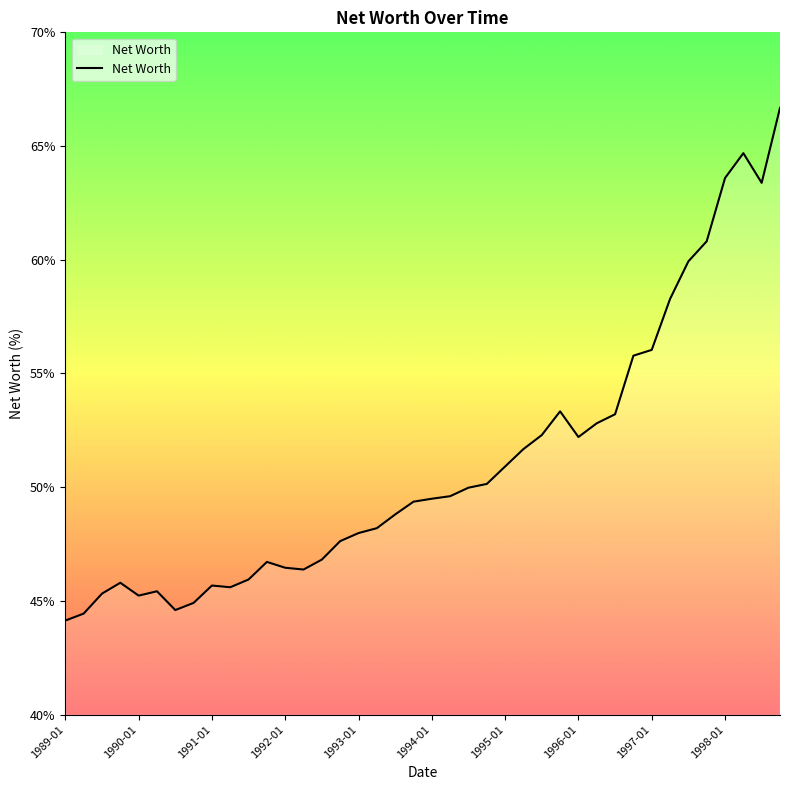

What is the difference between the maximum and minimum values?

22.5